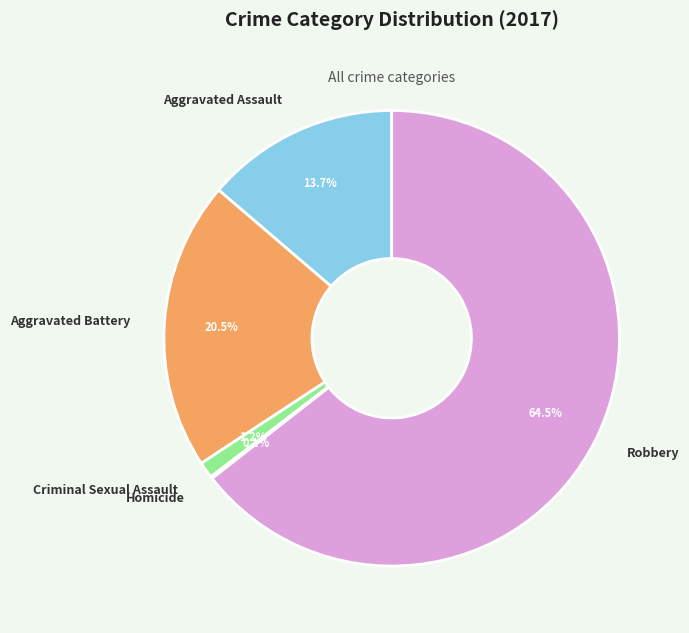

What percentage do Criminal Sexual Assault and Aggravated Battery together represent?

21.7%